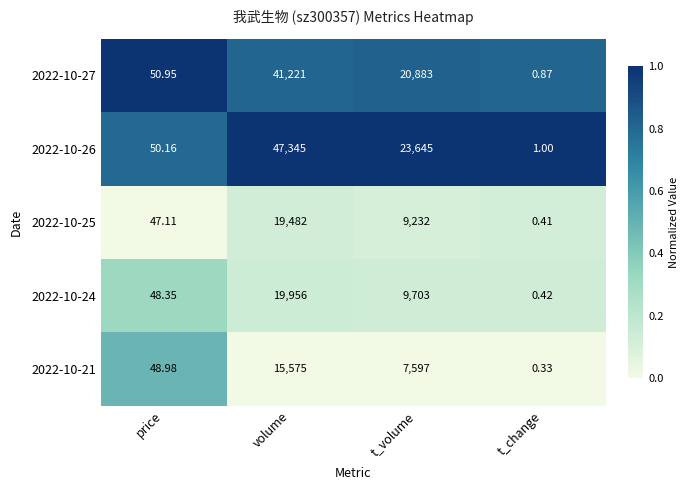

Which series changed the most between price and volume?

2022-10-26